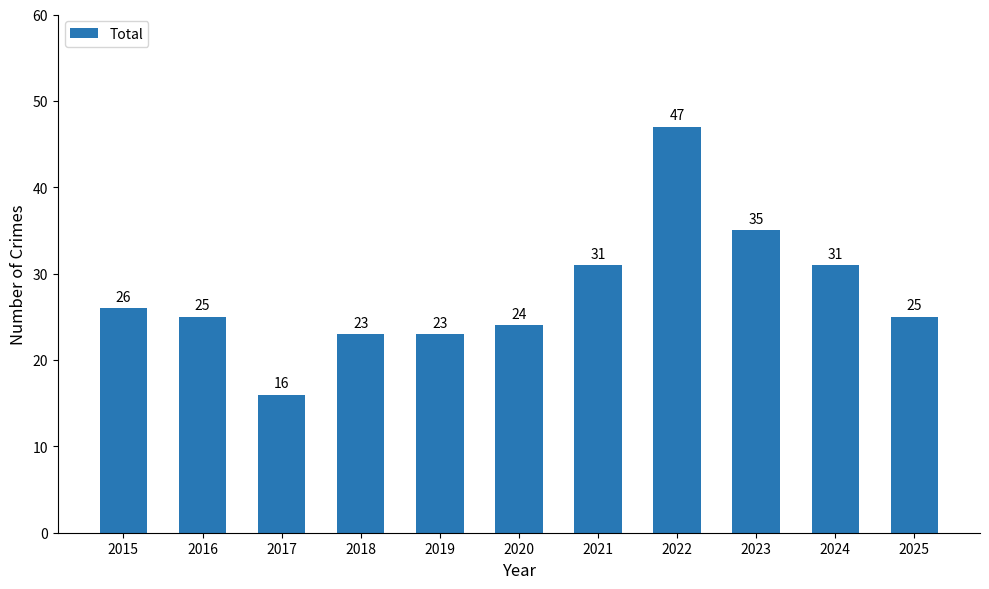

Does the chart contain any negative values?

No